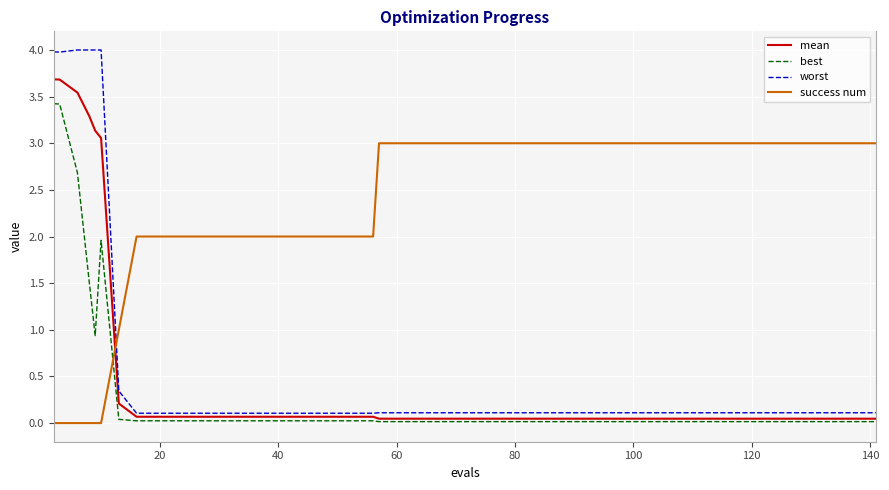

Which series has the widest spread of values?

worst